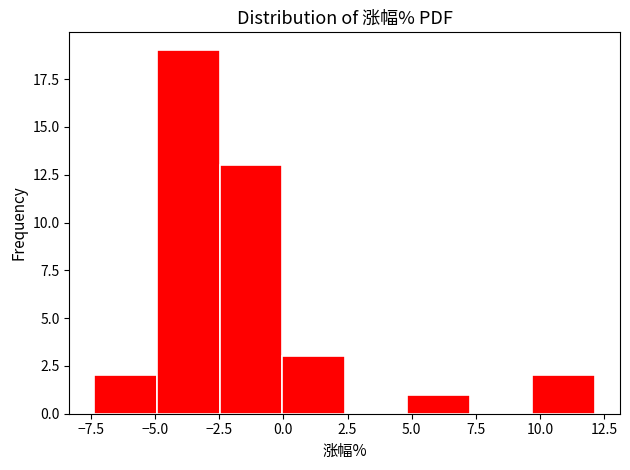

How tall is the bar that spans -7.5 to -5.0 on the x-axis? Neither the bar edges nor the heights are printed on the chart, so give them approximately, as read against the axes.

2